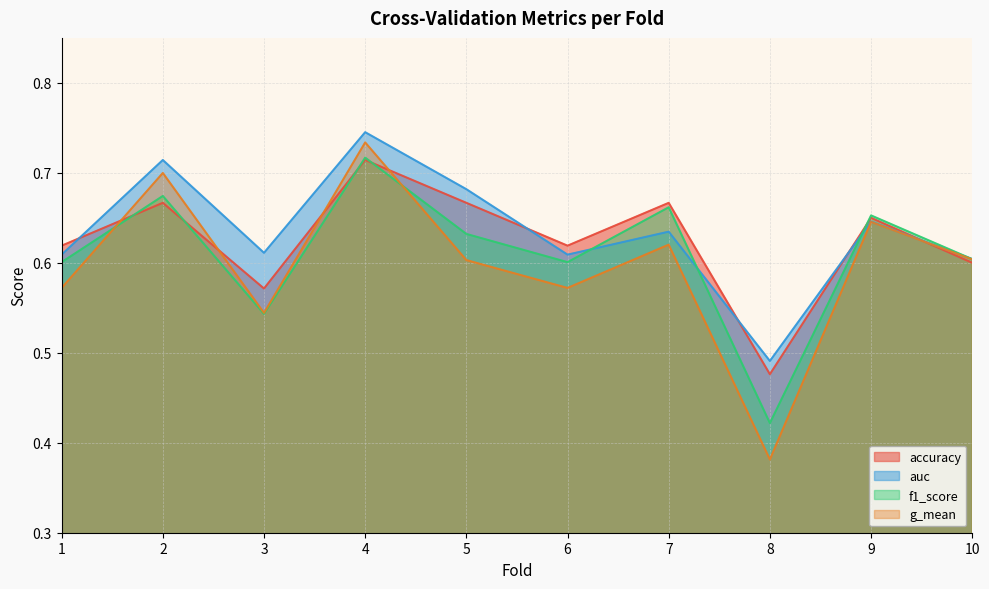

What is the maximum value for g_mean?

0.7